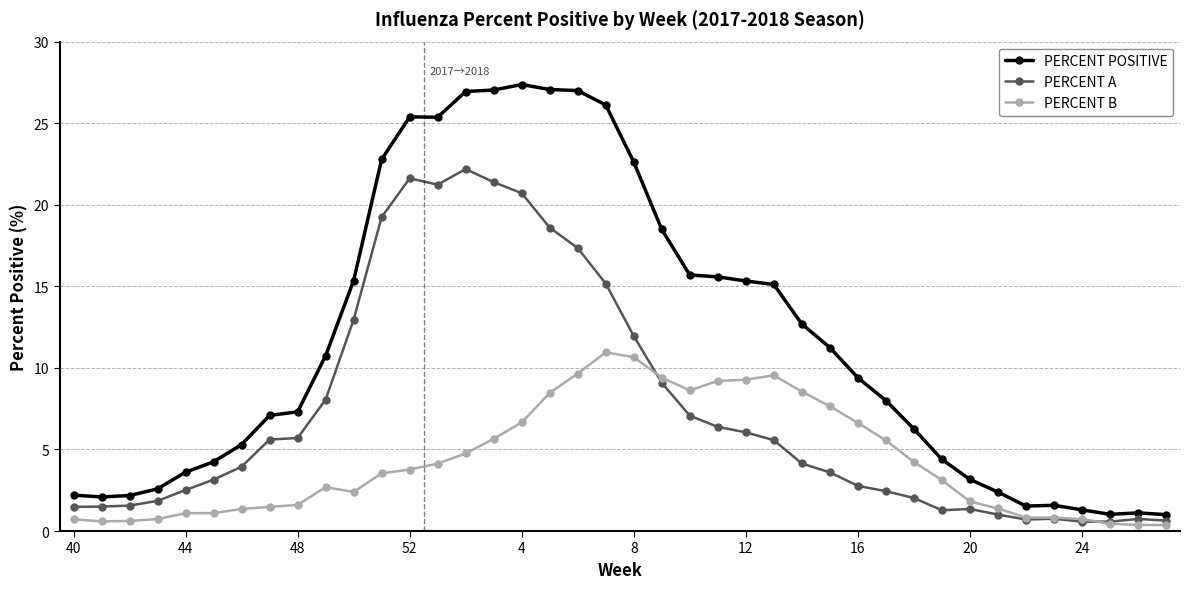

In PERCENT B, how many points are lower than both neighbors (excluding endpoints)?

3